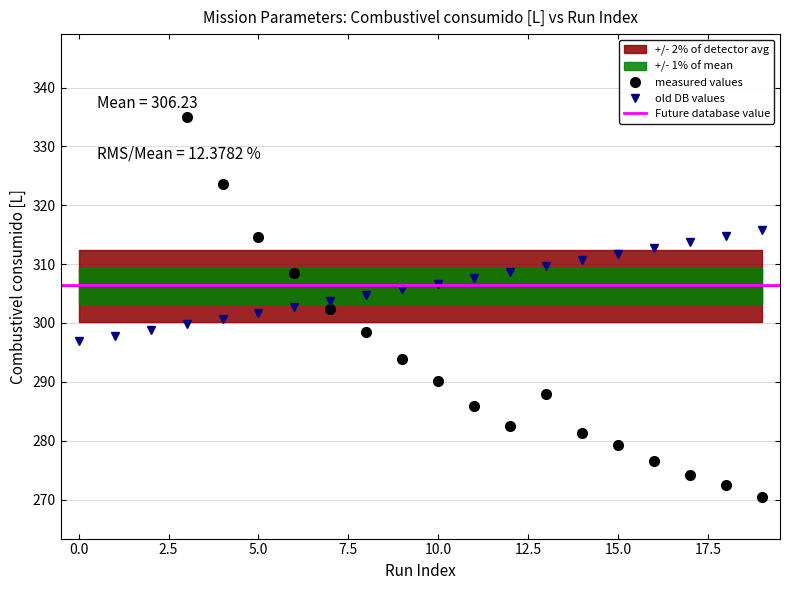

What is the lowest value of the old DB values series?

296.9